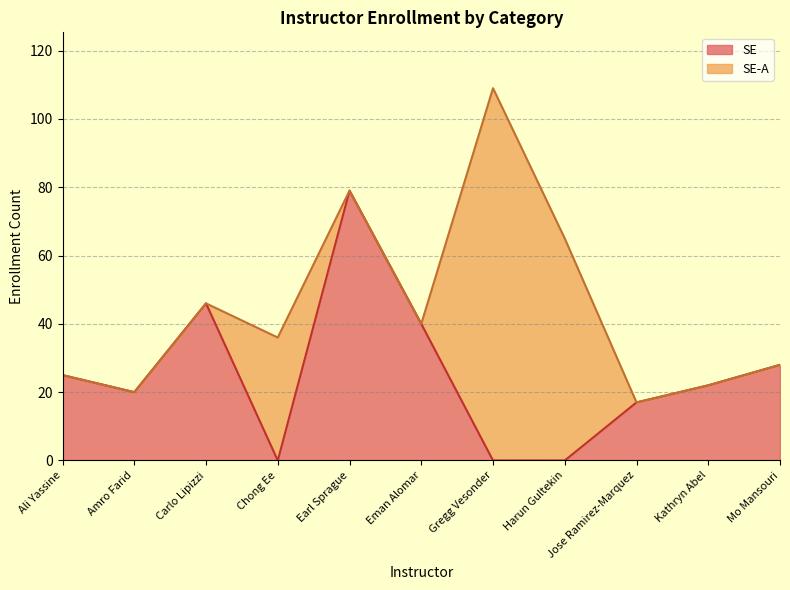

How many lines are shown in the chart?

2